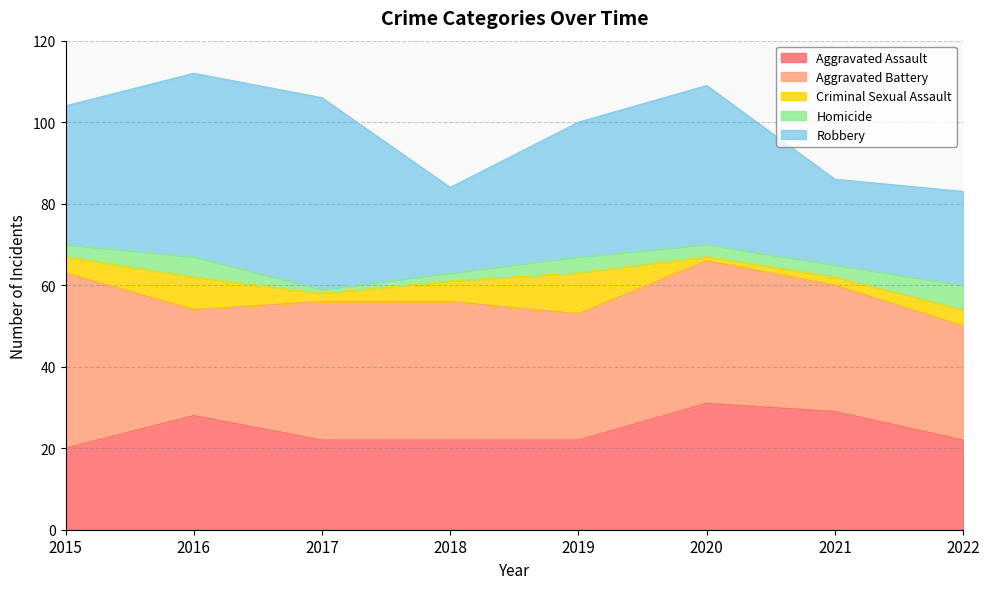

What is the sum of all Robbery values?

263